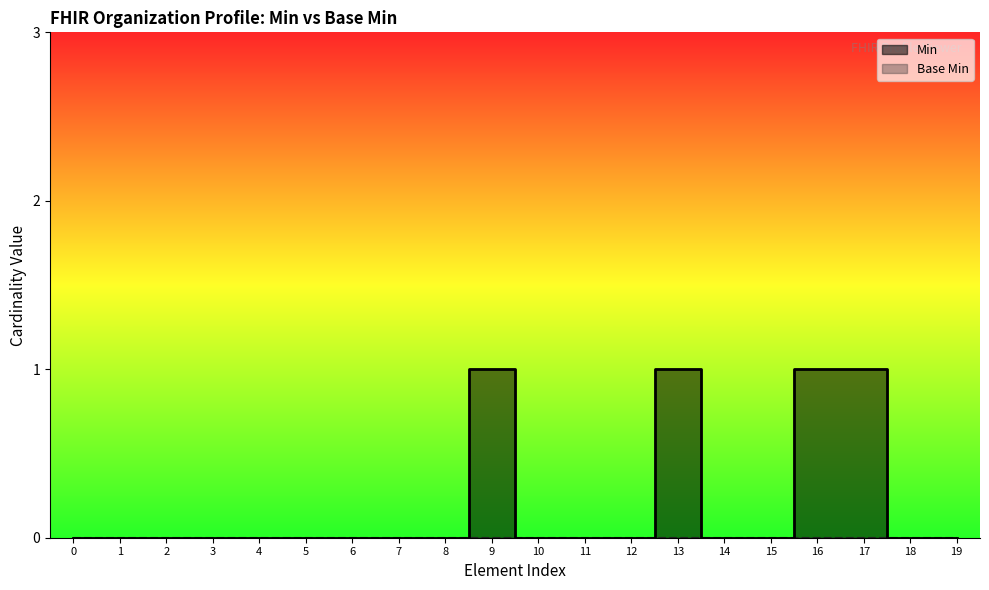

Does the chart have visible grid lines?

No